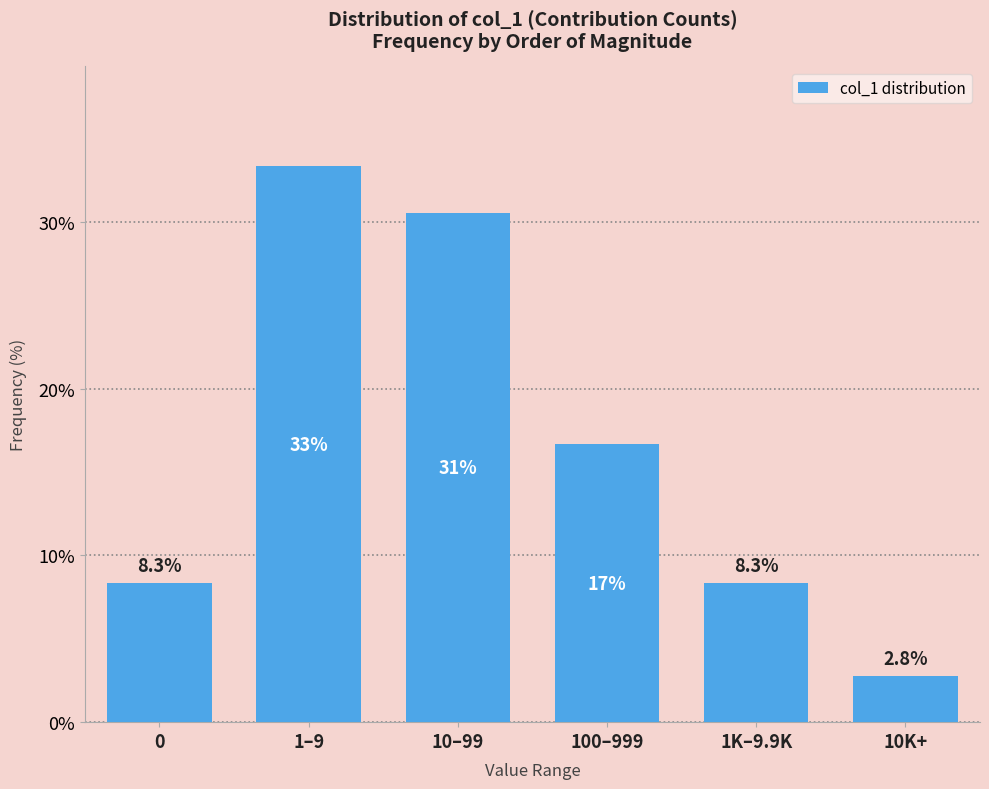

Reading left to right, extract all data points from this chart.

8.3	33.3	30.6	16.7	8.3	2.8